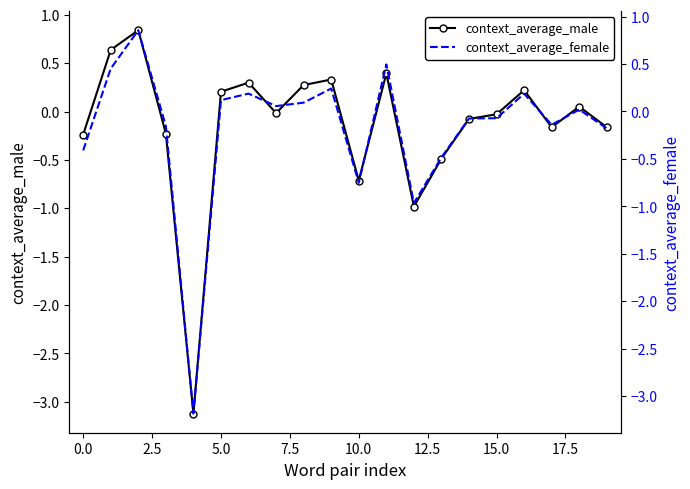

What is the minimum value for context_average_male?

-3.1